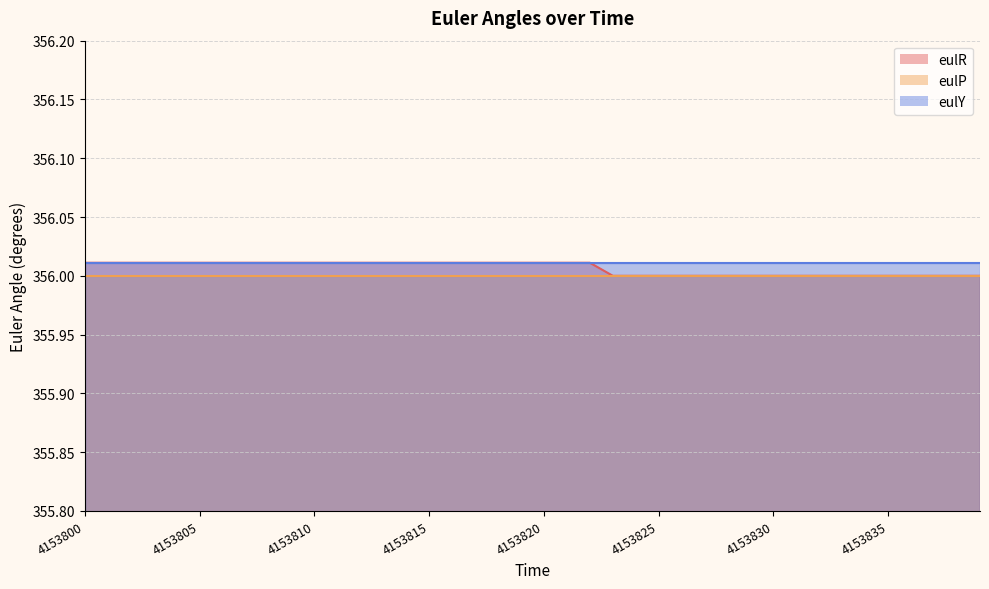

What is the greatest value displayed?

356.0